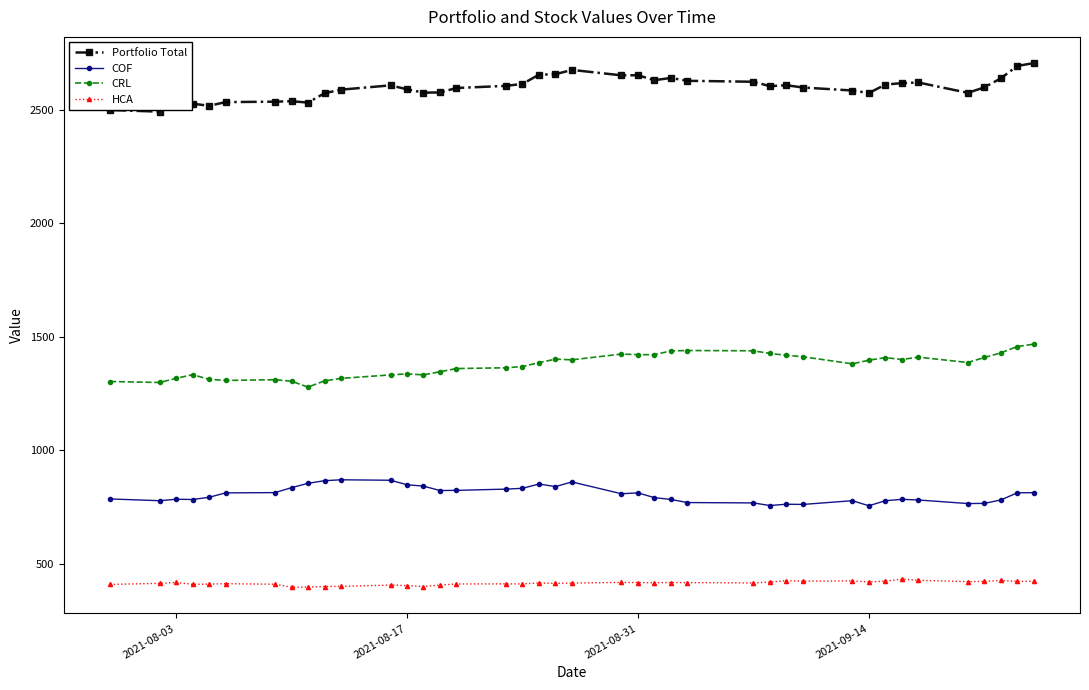

How many data points does each series have?

40